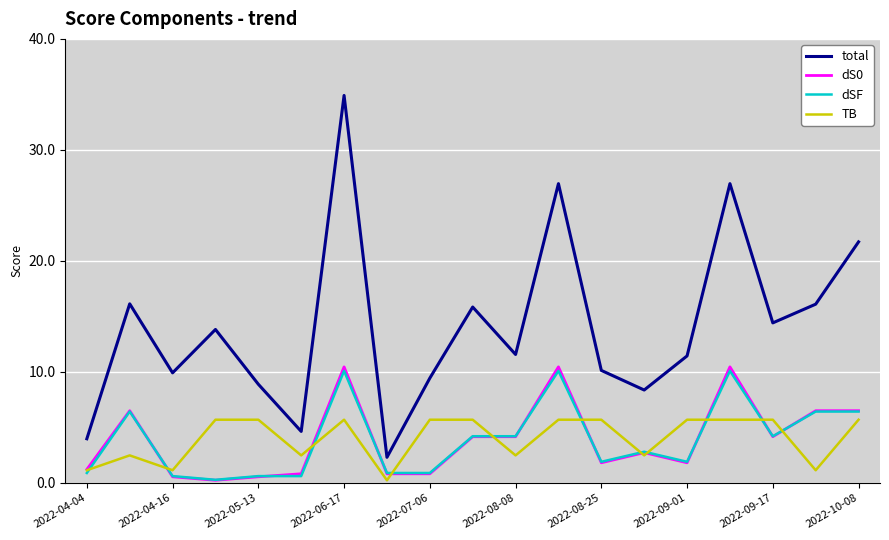

Which series has the widest spread of values?

total